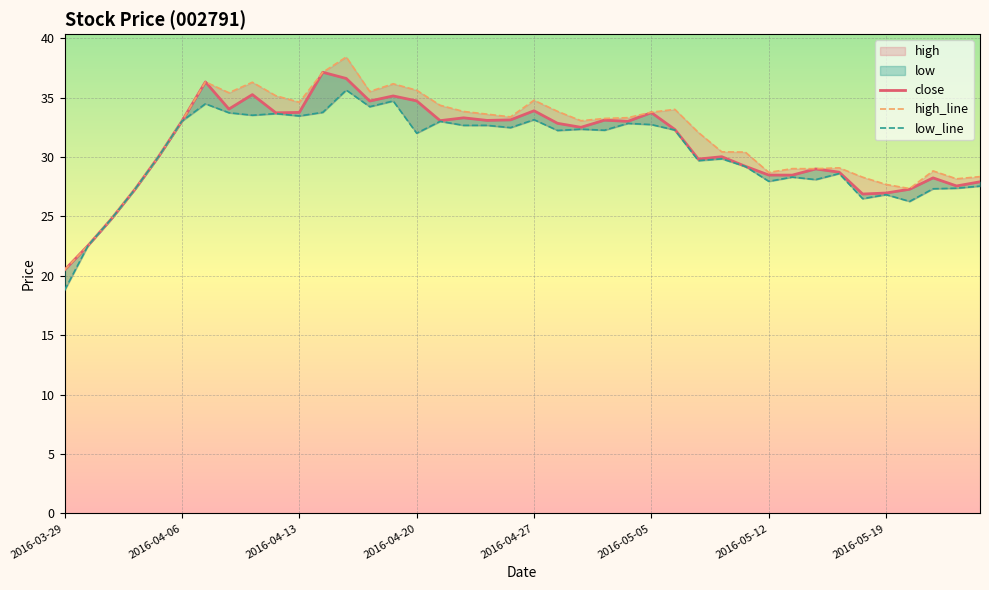

Which series has the largest range (max minus min)?

high_line